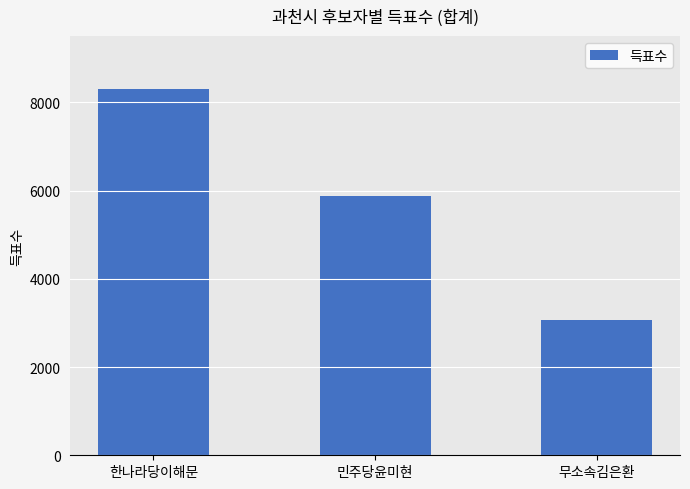

What position from the left is 한나라당이해문?

1